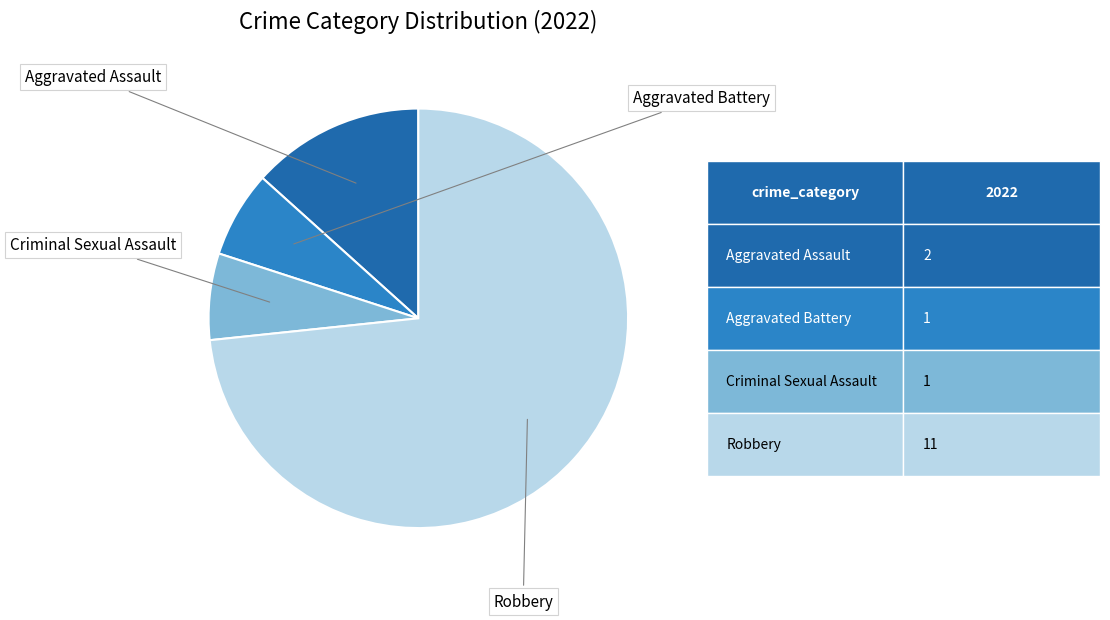

Does any single category account for the majority?

Yes